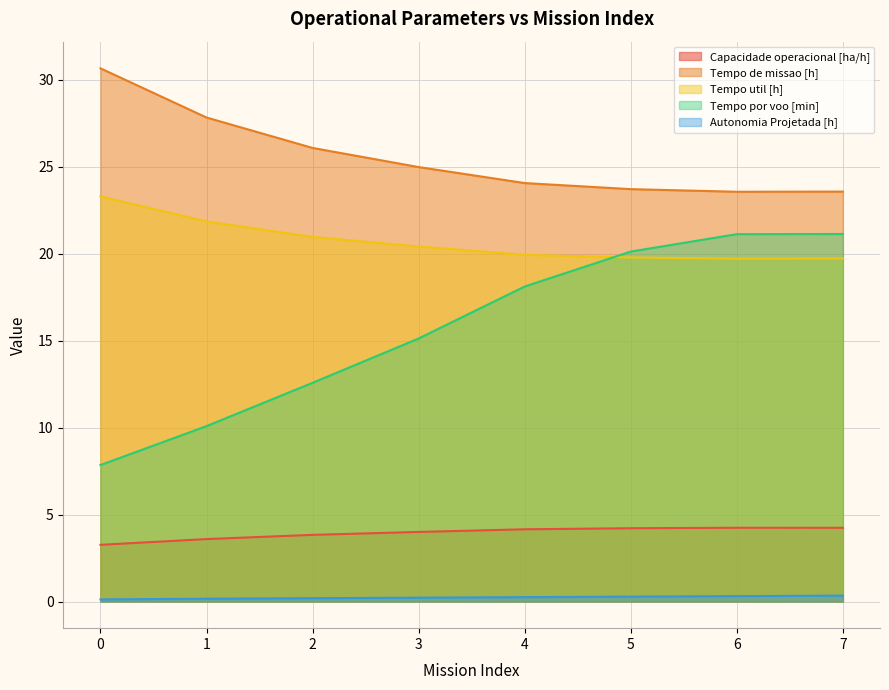

How many lines are shown in the chart?

5